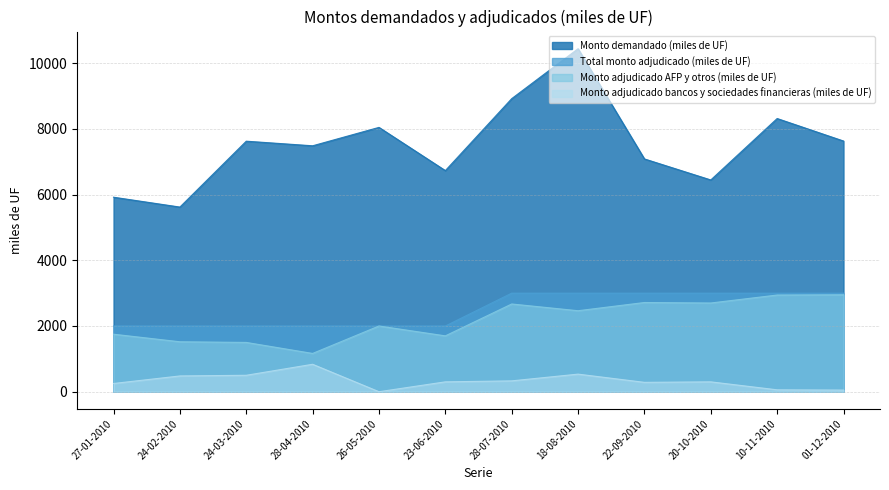

What are all the series names shown in the legend?

Monto demandado (miles de UF), Total monto adjudicado (miles de UF), Monto adjudicado AFP y otros (miles de UF), Monto adjudicado bancos y sociedades financieras (miles de UF)